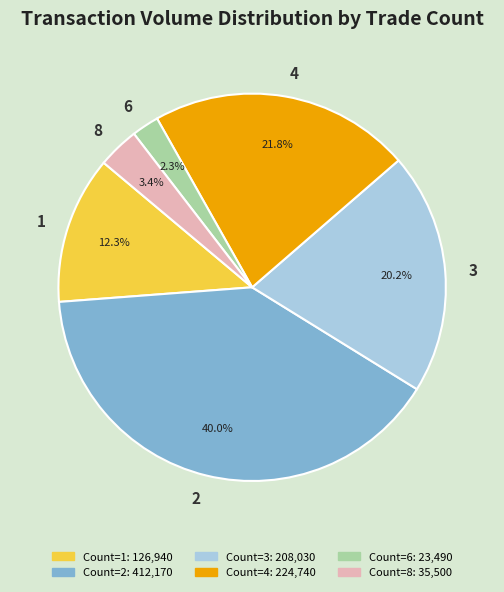

Is there any slice that represents more than half of the pie?

No